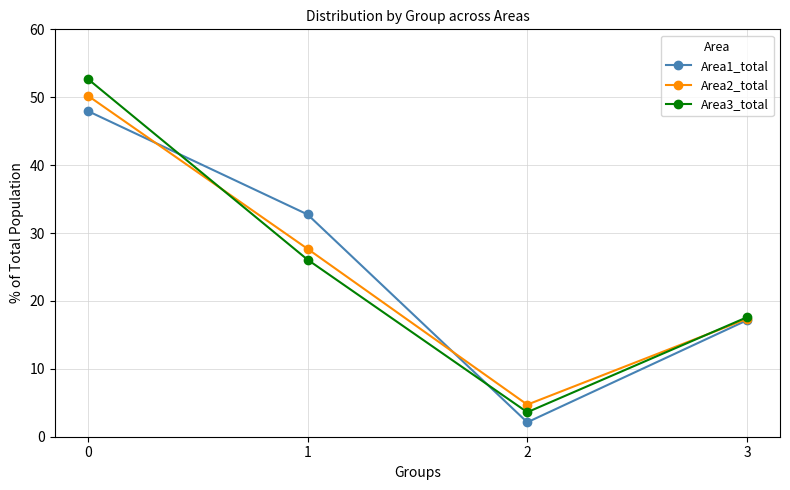

What are all the series names shown in the legend?

Area1_total, Area2_total, Area3_total